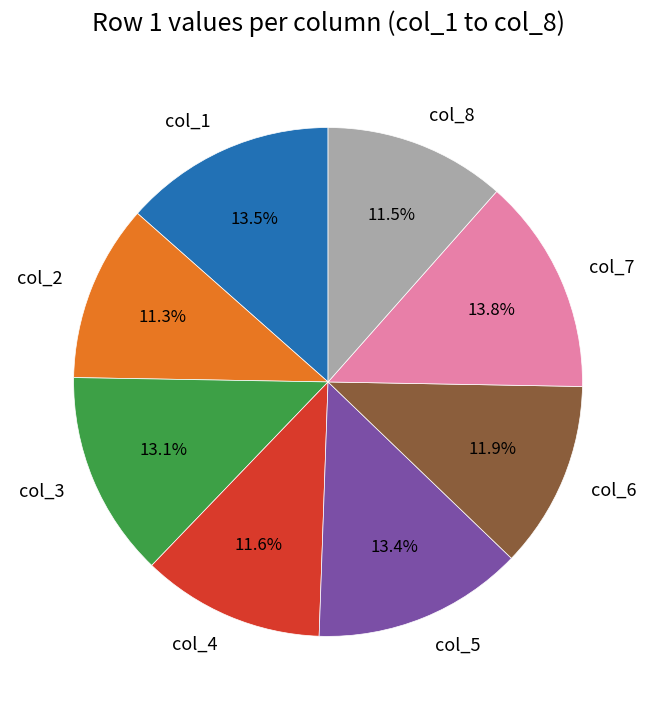

Does col_6 account for over 50% of the chart?

No